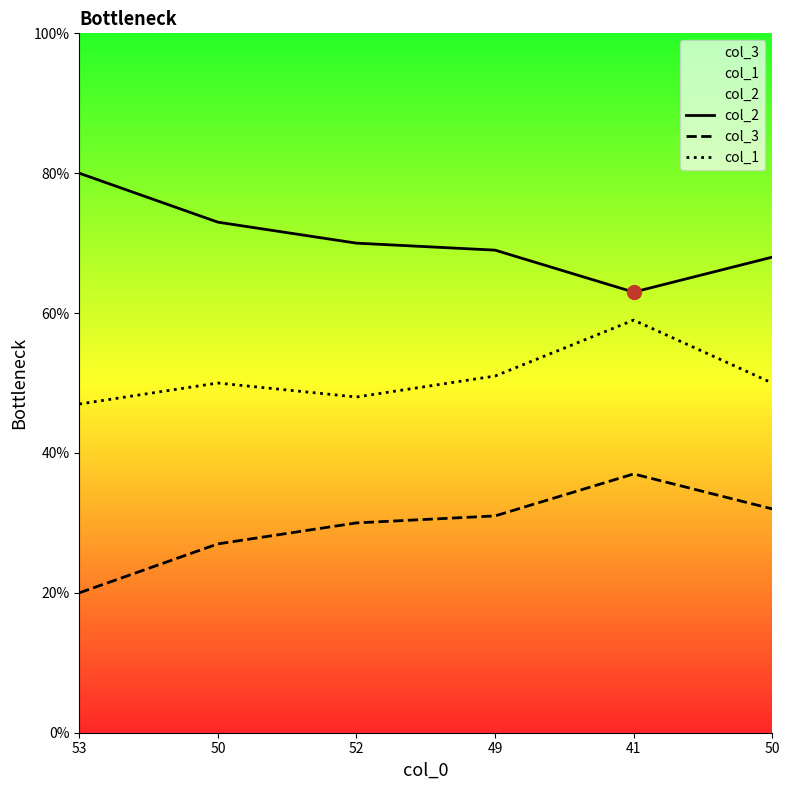

How many interior local valleys does the col_2 series have?

1